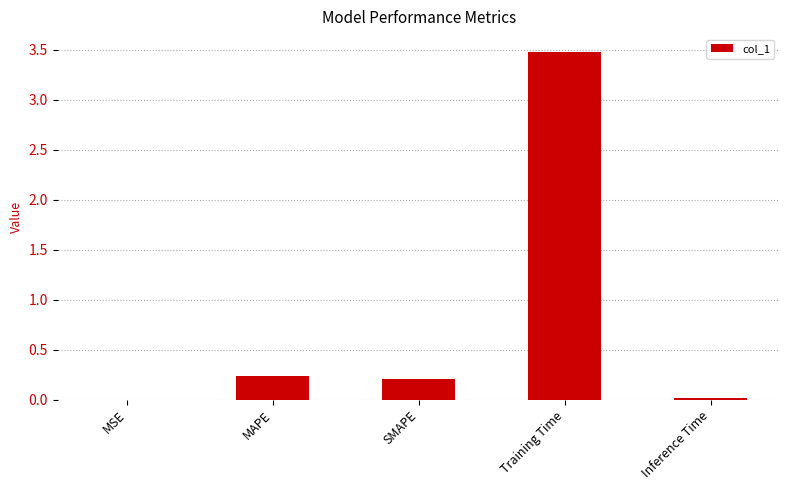

What is the maximum value shown in the chart?

3.5